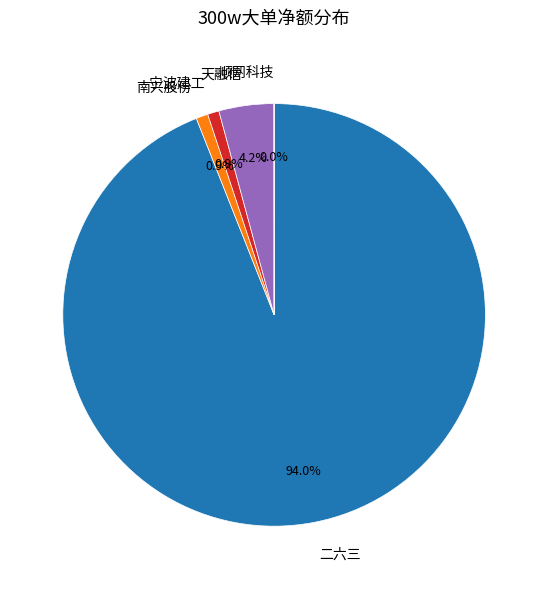

What is the largest slice in the pie chart?

二六三